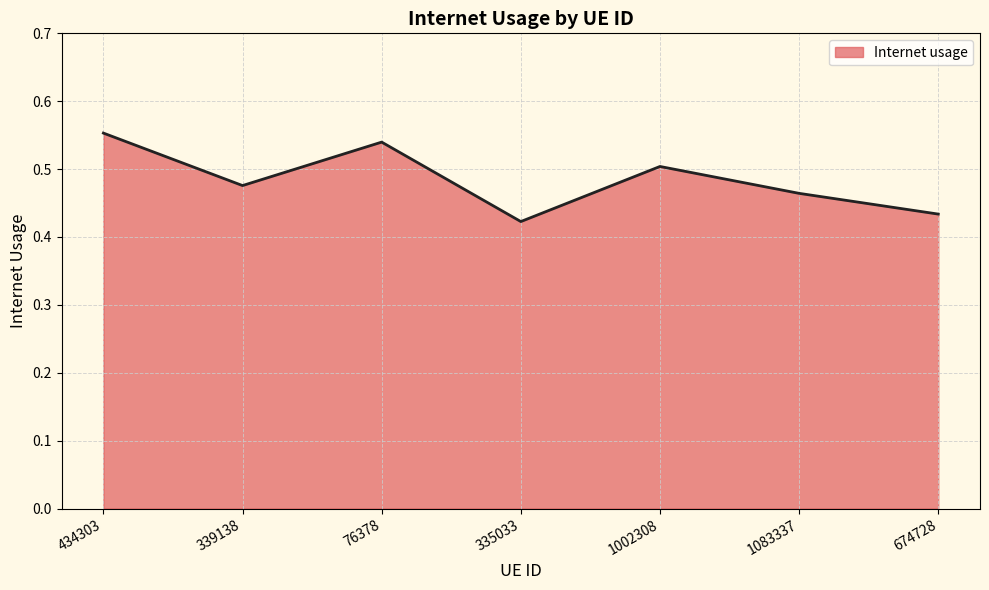

Which has a higher value, 434303 or 339138?

434303